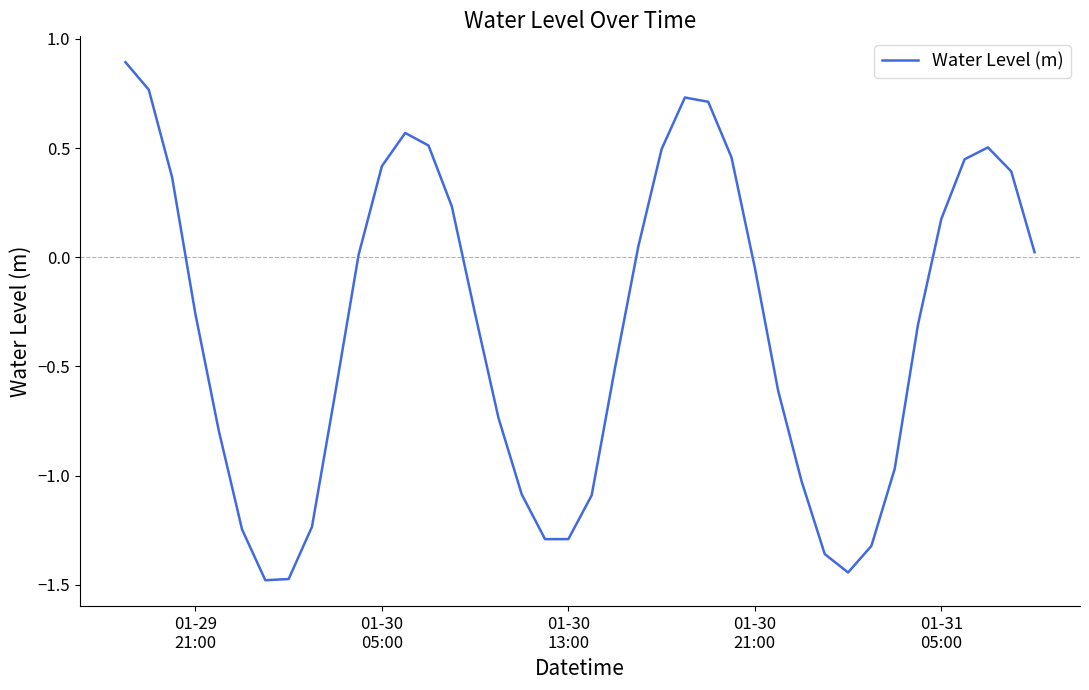

What is the difference between the maximum and minimum values?

2.4